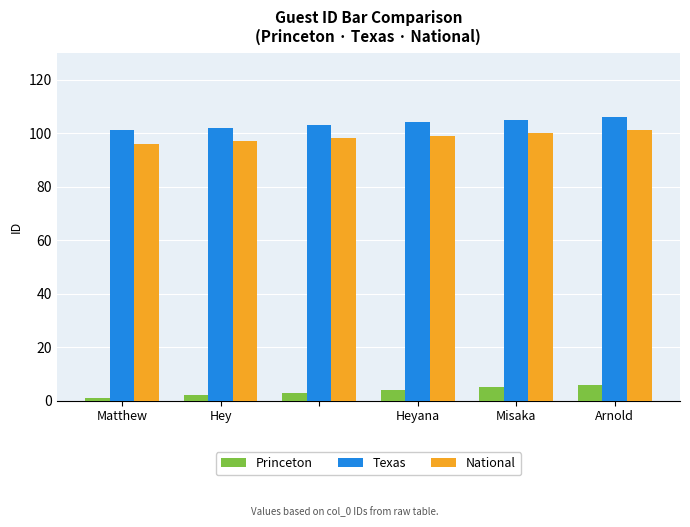

What is the difference between the second highest and second lowest values in the National series?

3